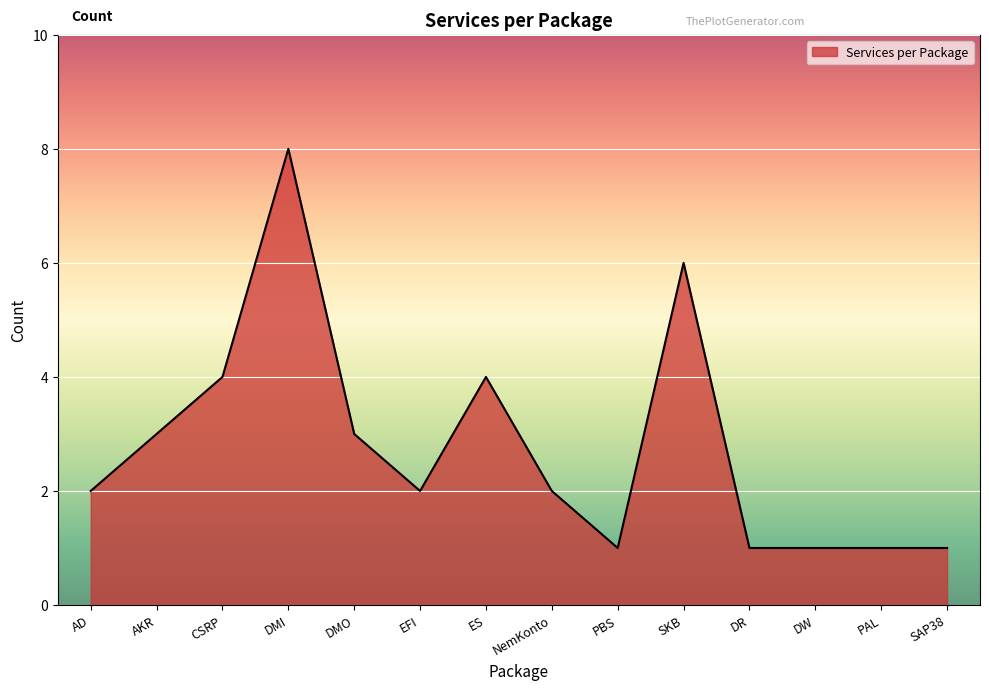

Count the values in the range 1 to 4.

12